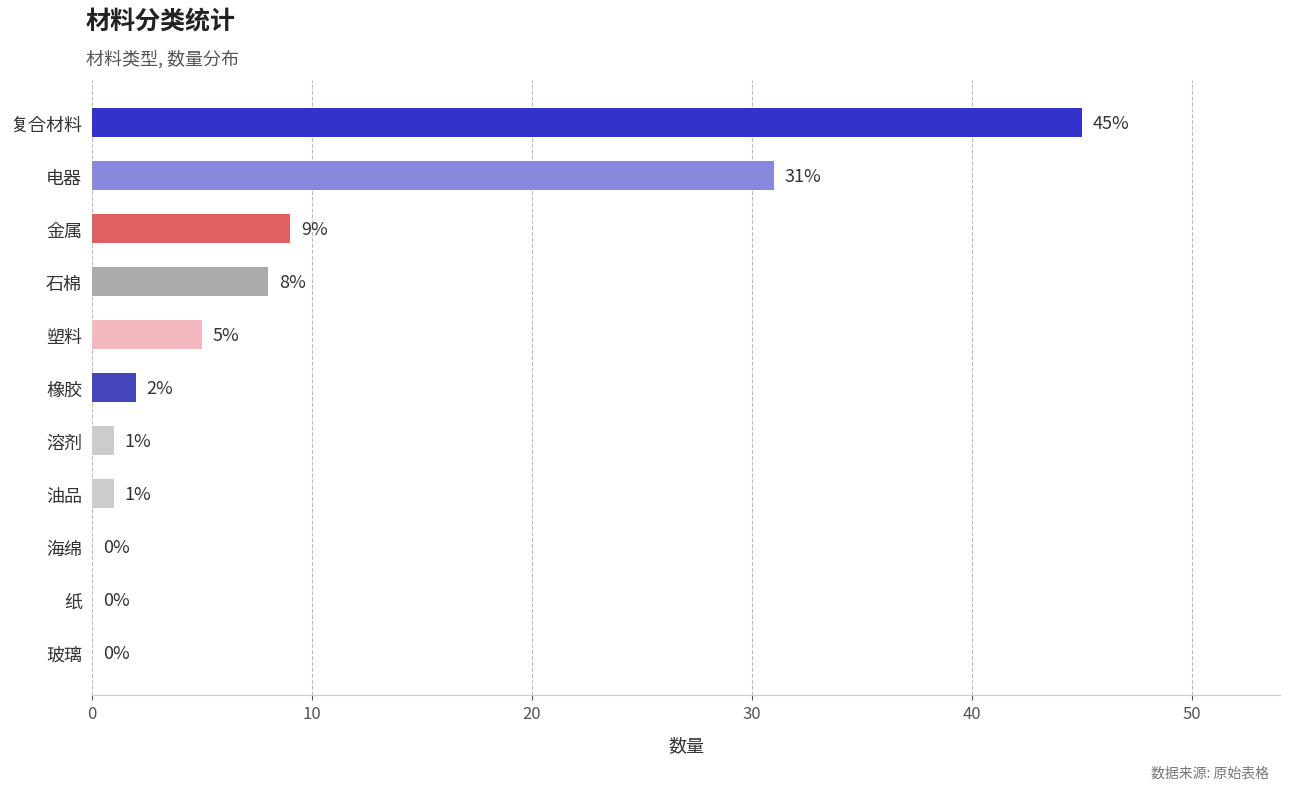

Reading bottom to top, list all the values displayed in this chart.

玻璃=0	纸=0	海绵=0	油品=1	溶剂=1	橡胶=2	塑料=5	石棉=8	金属=9	电器=31	复合材料=45